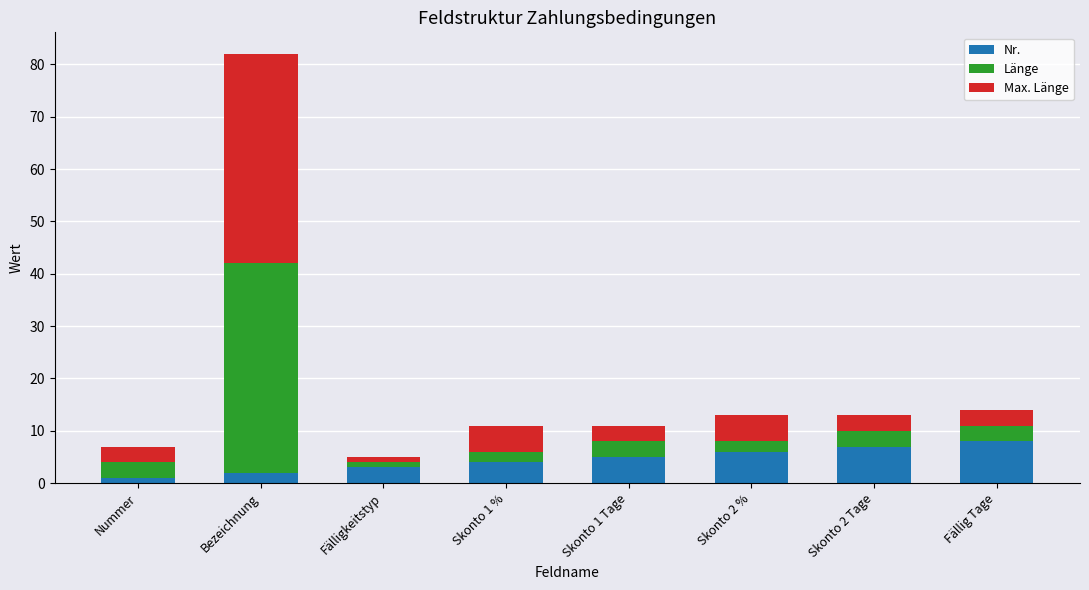

Reading right to left, transcribe the values for Nr..

8	7	6	5	4	3	2	1